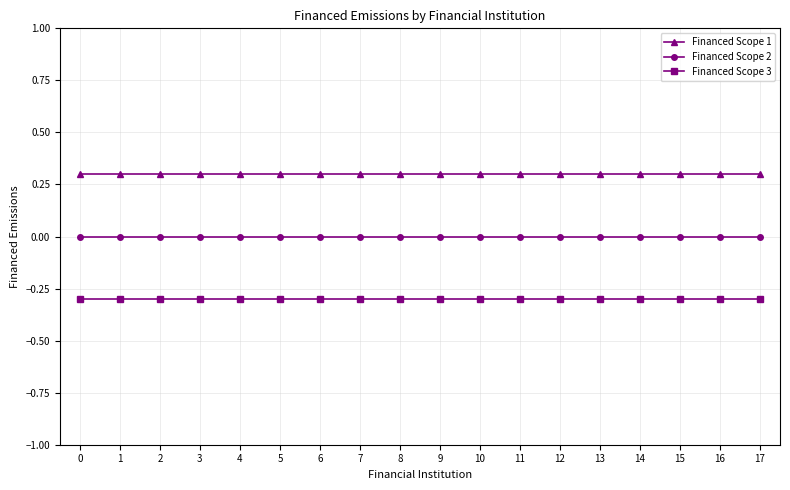

Rank the series at 1 from lowest to highest value.

Financed Scope 3, Financed Scope 2, Financed Scope 1